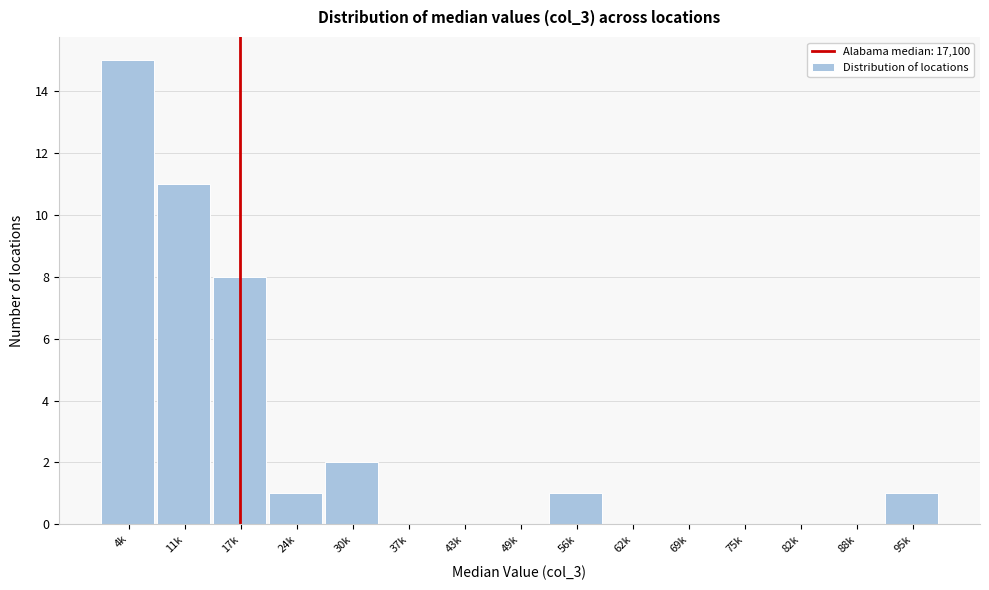

Reading left to right, extract all data points from this chart.

4k=15	11k=11	17k=8	24k=1	30k=2	37k=0	43k=0	49k=0	56k=1	62k=0	69k=0	75k=0	82k=0	88k=0	95k=1